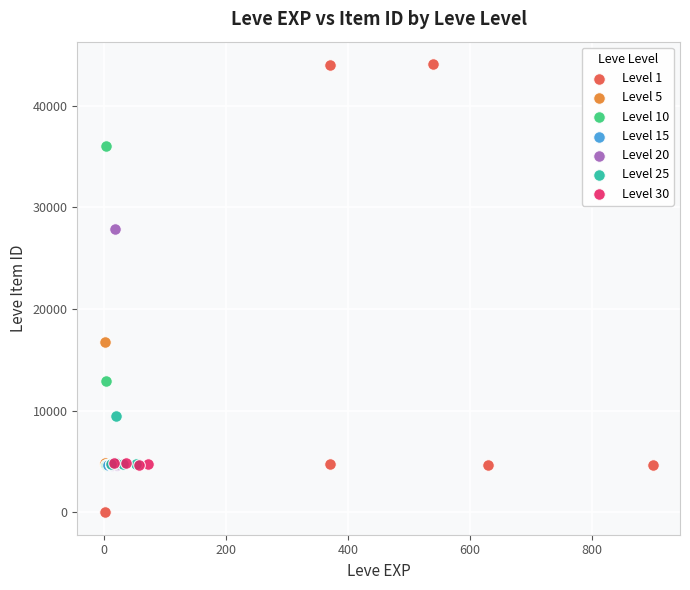

Which series contains the highest Y value?

Level 1